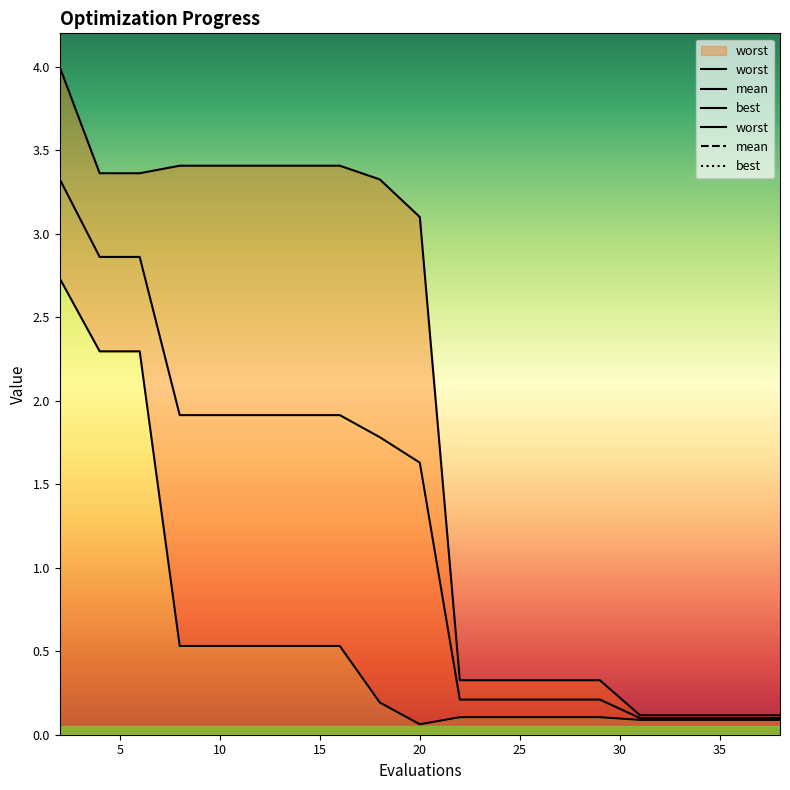

What is the value of the mean point at the 9th from the left?

1.8